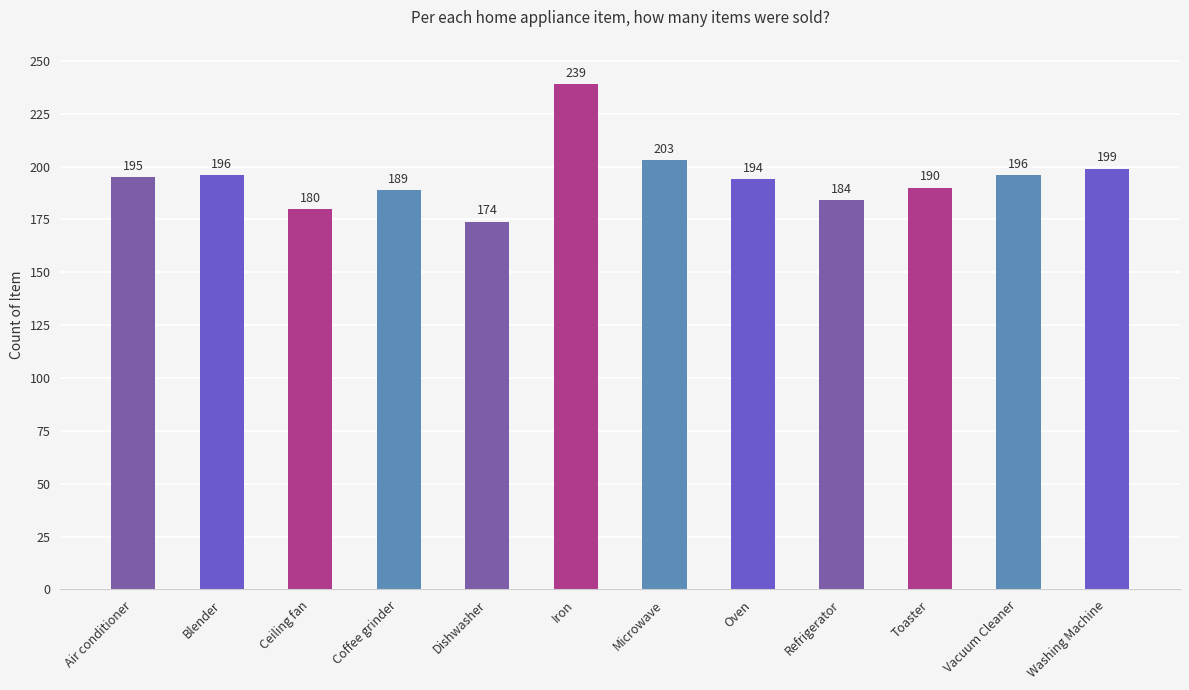

Where is the data nearest to the value 206?

Microwave